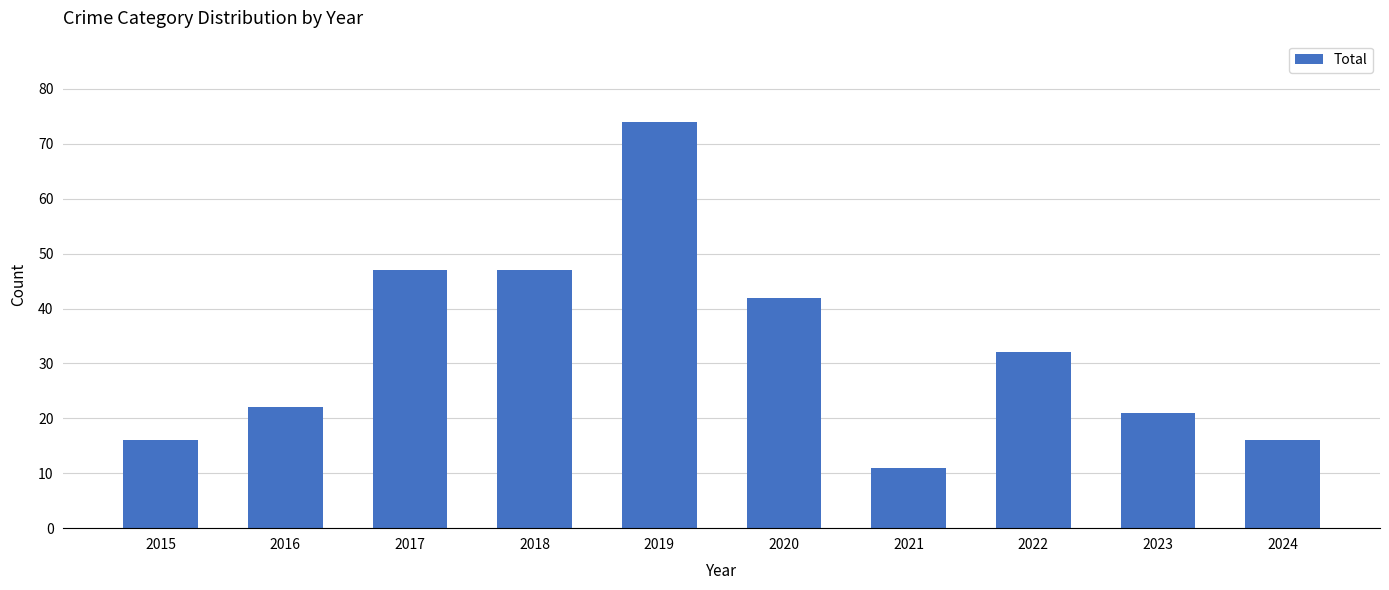

What is the difference between the maximum and minimum values?

63